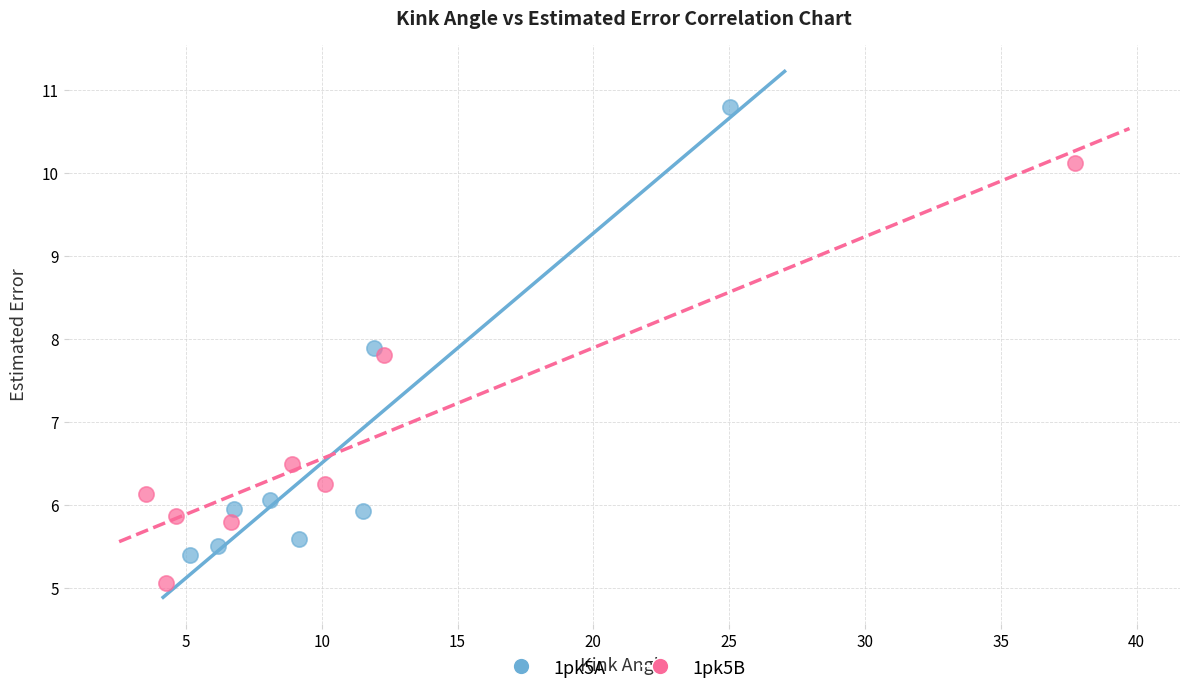

Which series contains the highest Y value?

1pk5A